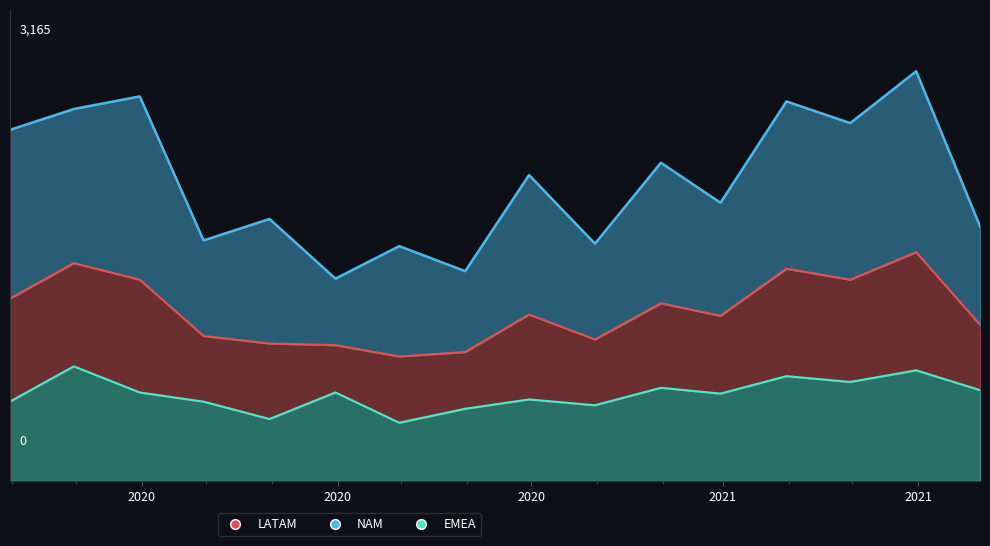

What is the approximate value of EMEA at 2020-10-31, to the nearest 50?

600